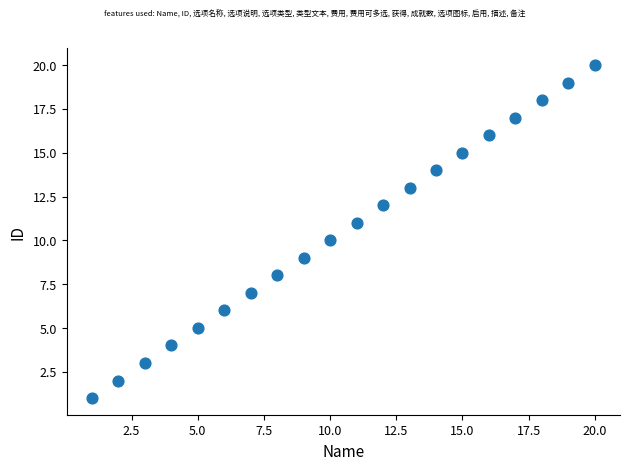

What is the range of X values (max minus min)?

19